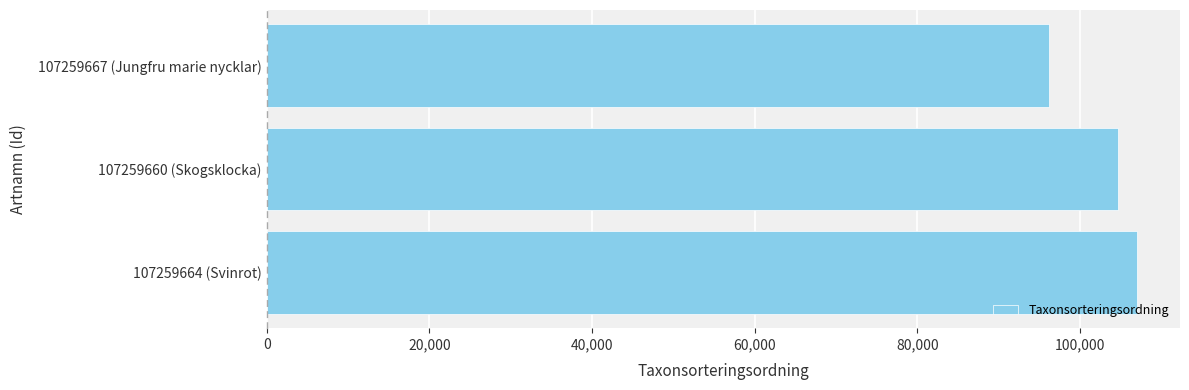

How many distinct data groups are displayed?

1